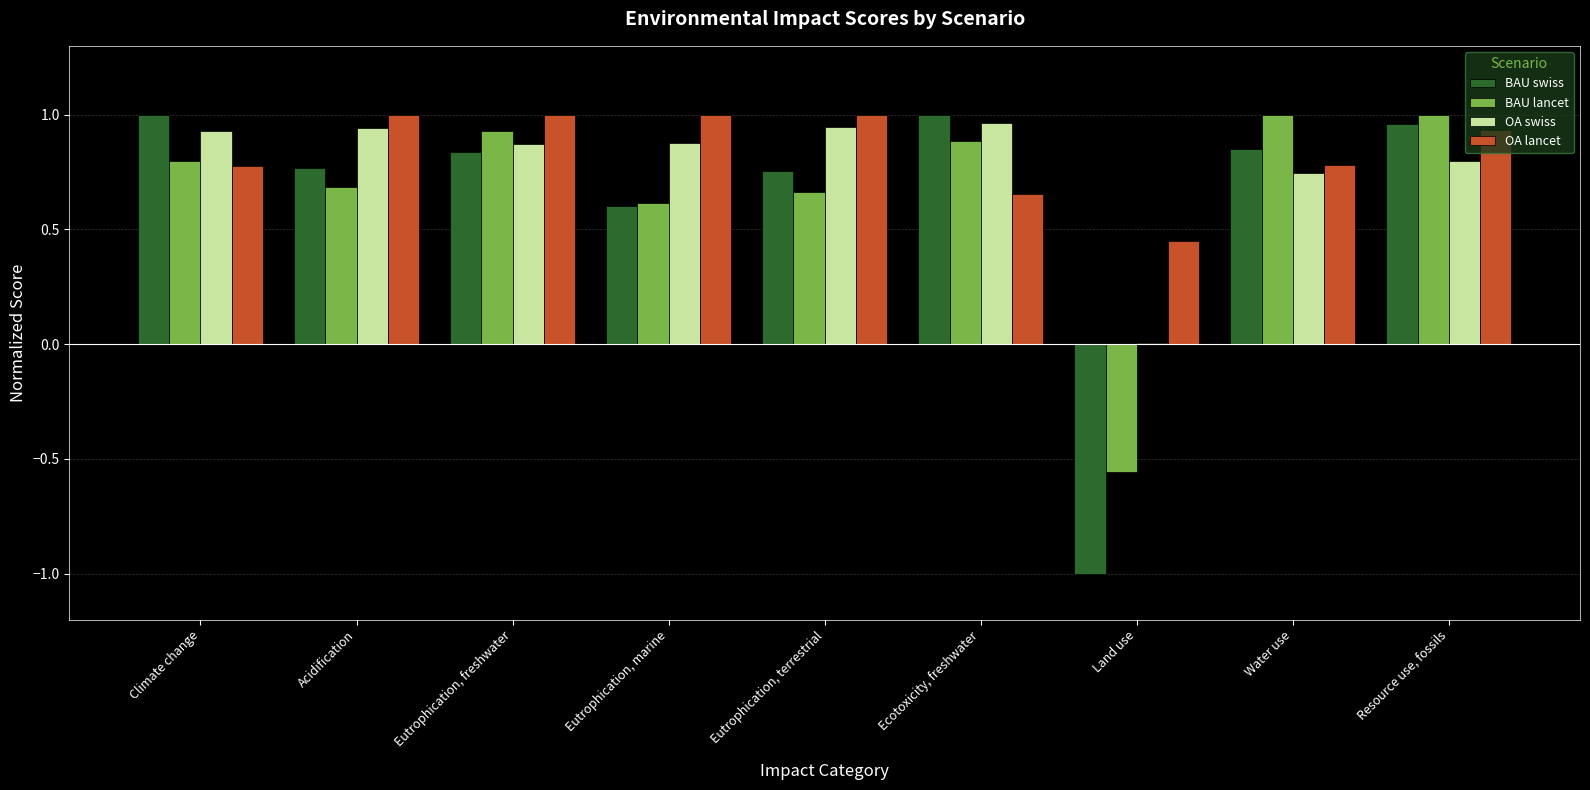

Where is BAU lancet nearest to the value 0?

Land use